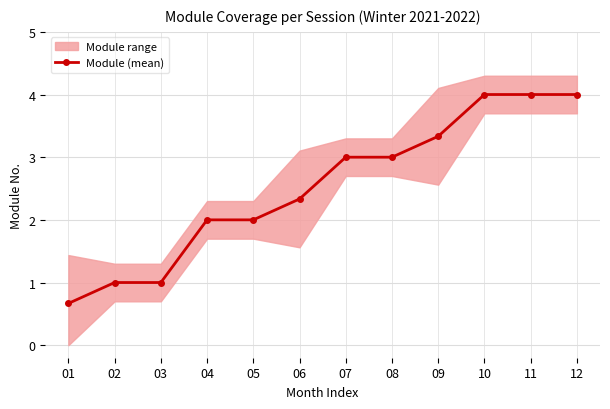

At which label does the data first exceed 3?

09